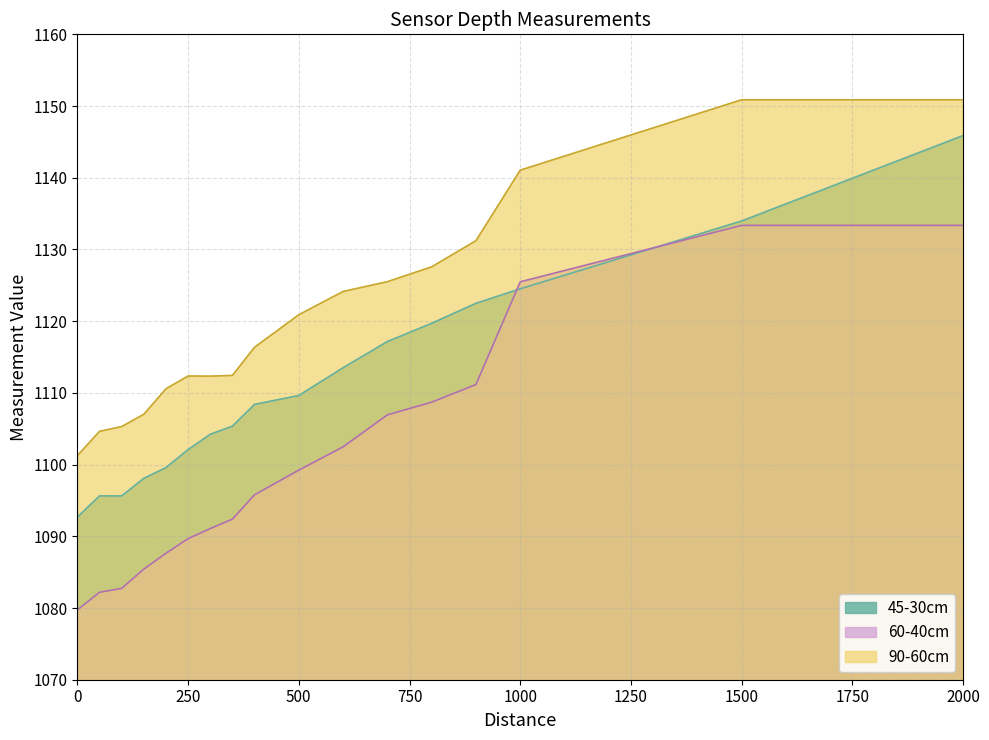

At which category is the sum across all series the highest?

2000